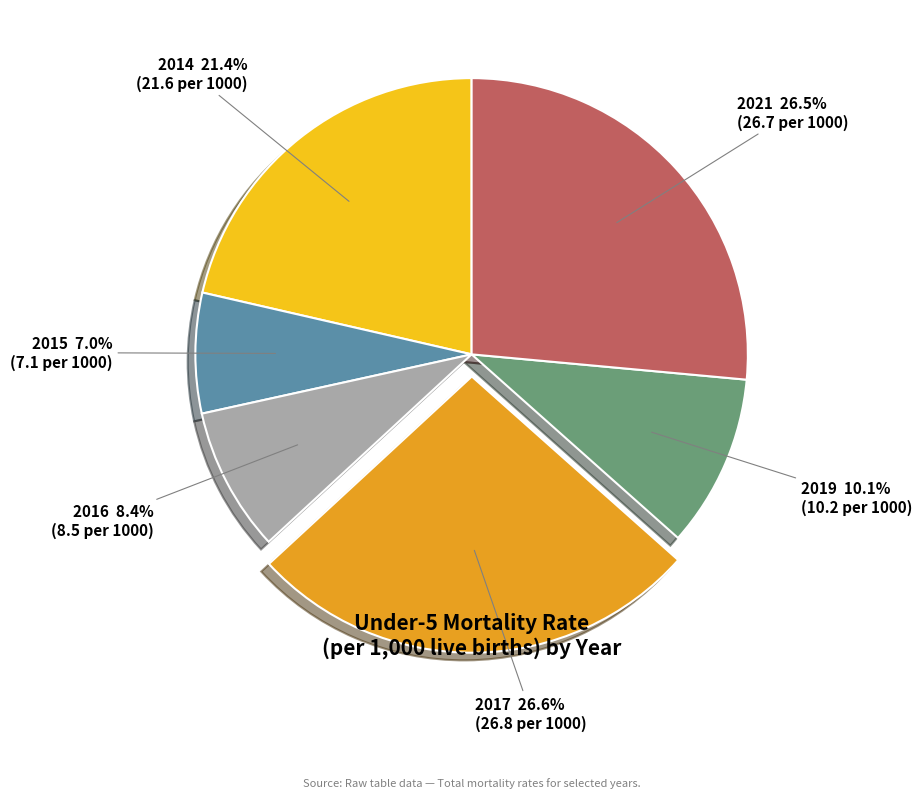

Which category has the smallest portion of the pie?

2015